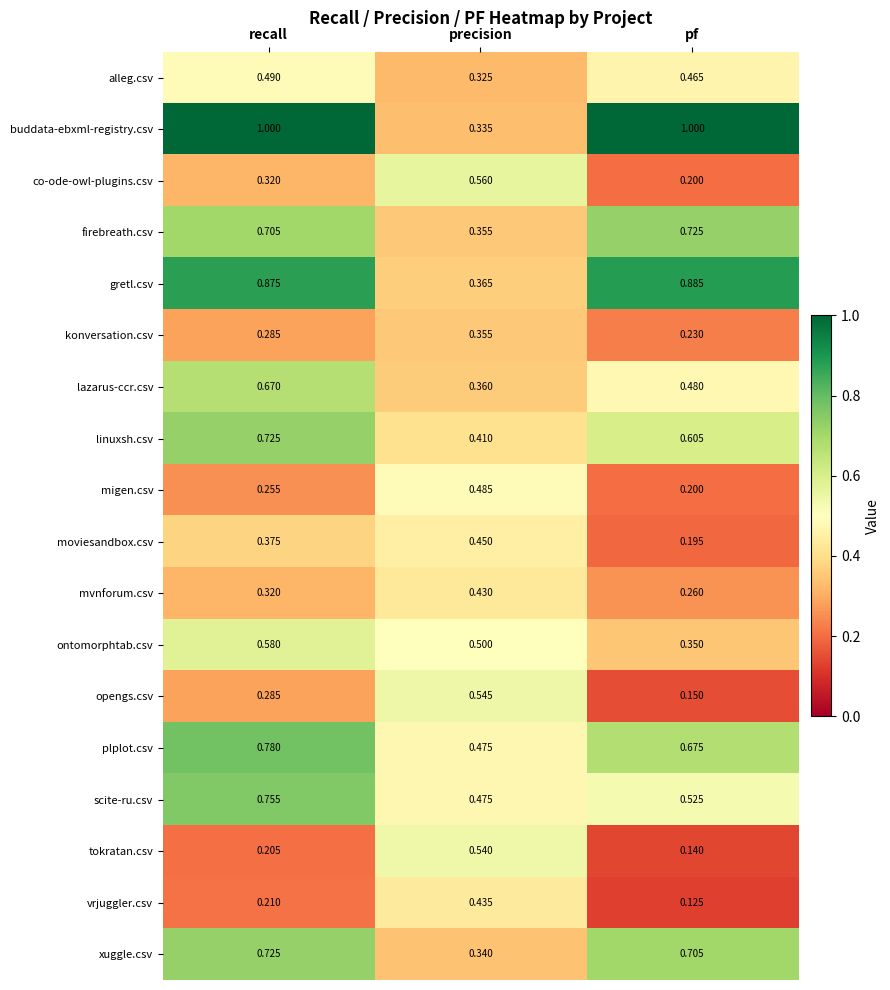

Between recall and precision, which series saw the biggest shift?

buddata-ebxml-registry.csv